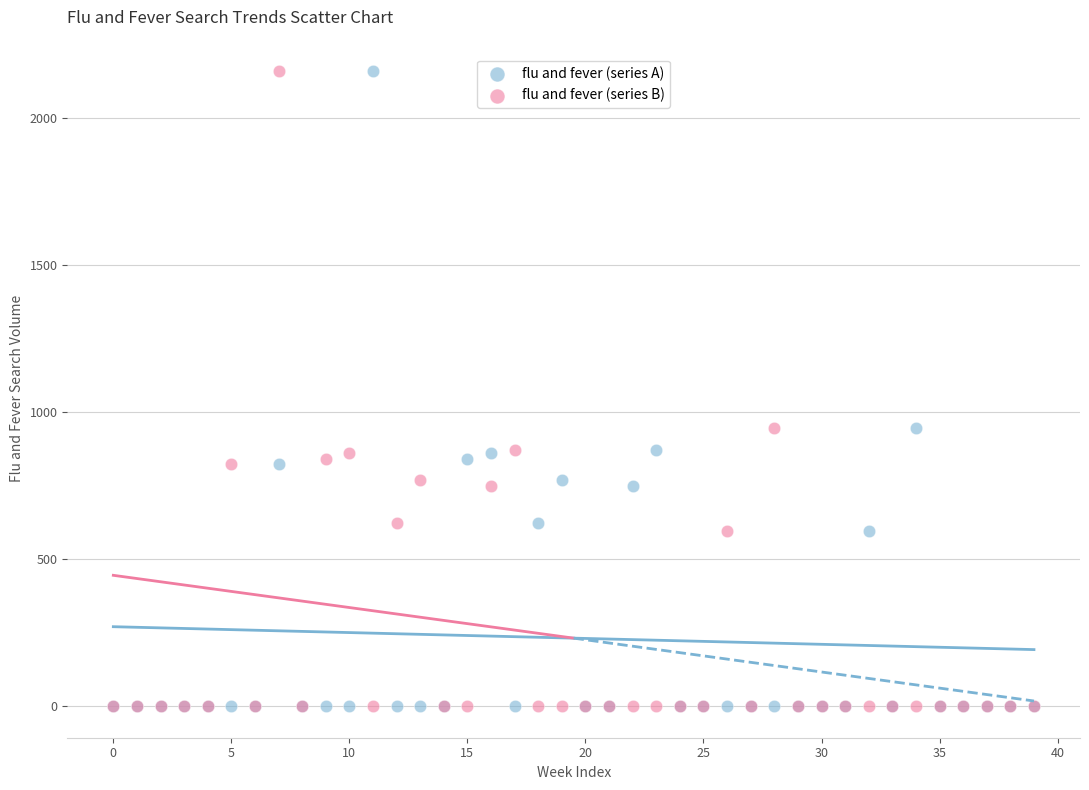

What are all the series names shown in the legend?

flu and fever (series A), flu and fever (series B)